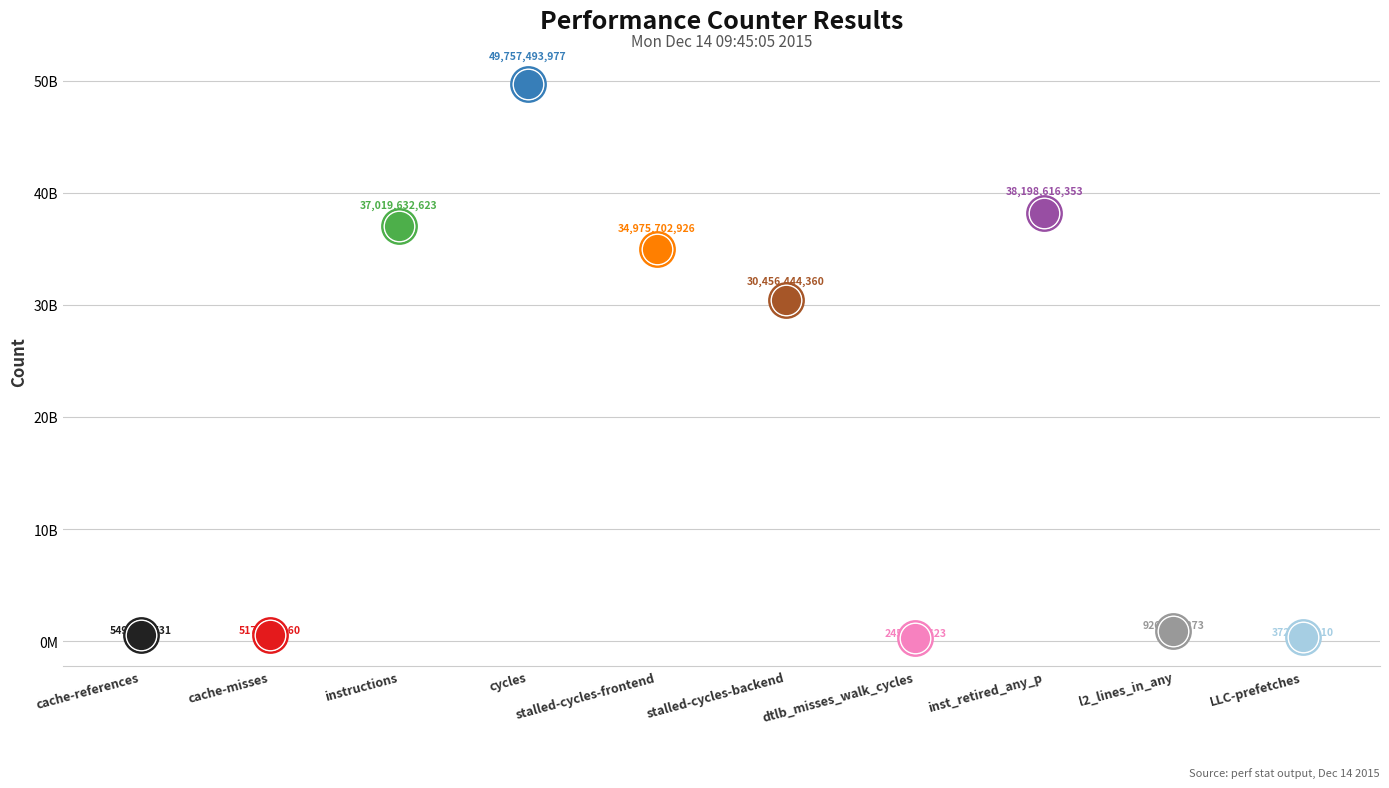

What is the change in value from stalled-cycles-backend to dtlb_misses_walk_cycles?

-30211311737